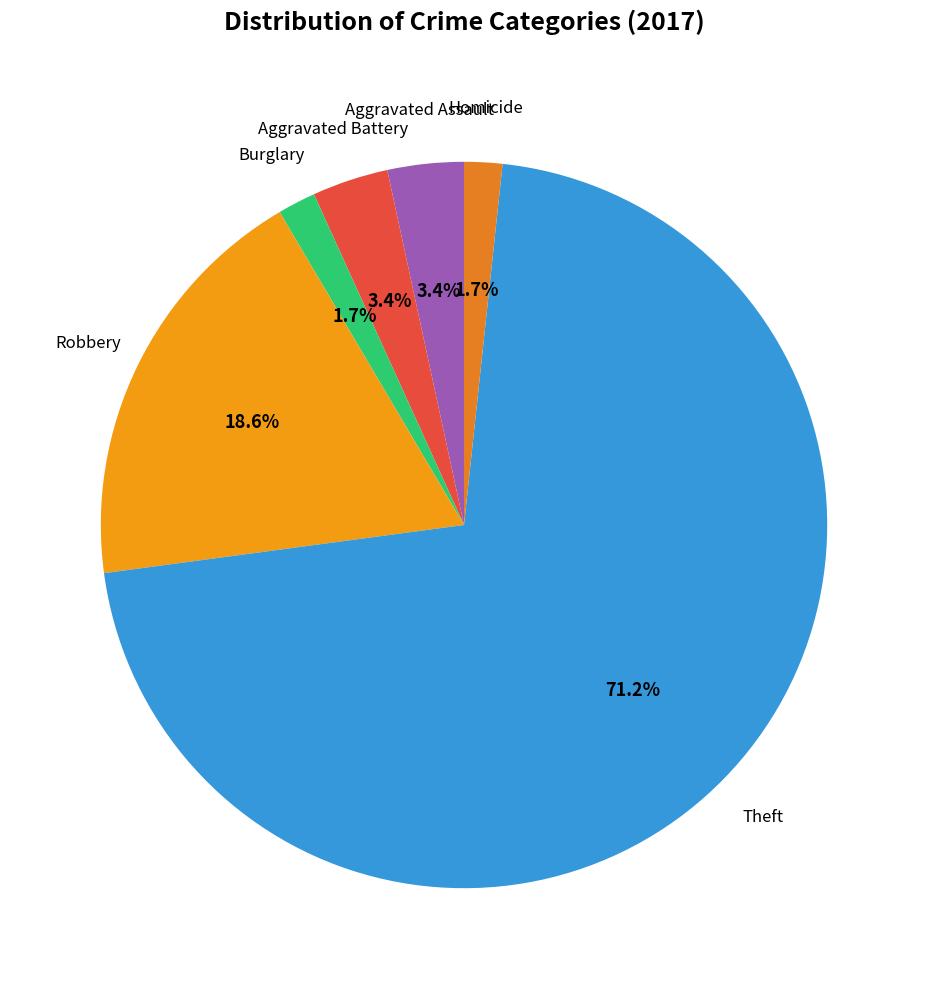

Count the number of slices in the pie.

6